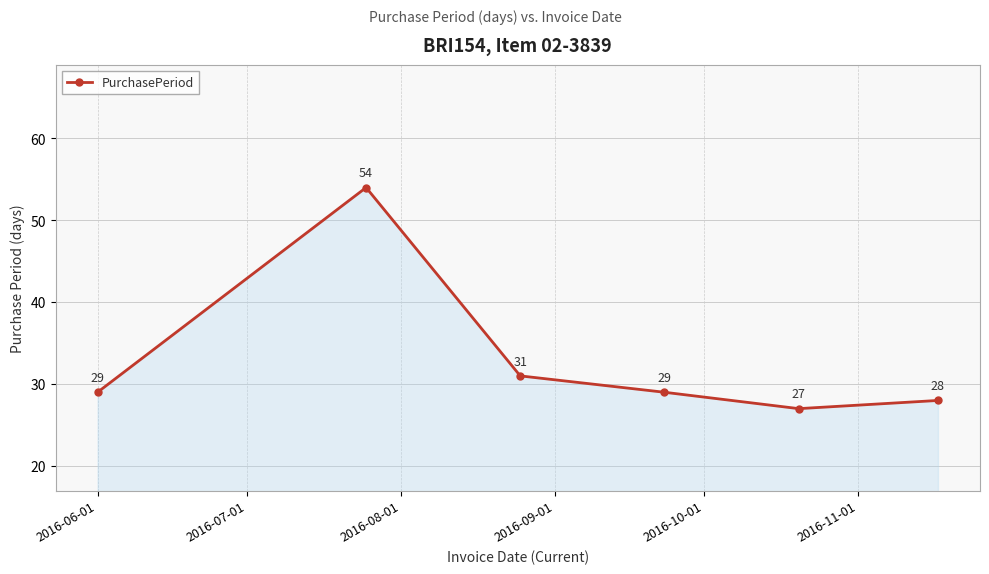

What is the difference between the maximum and minimum values?

27